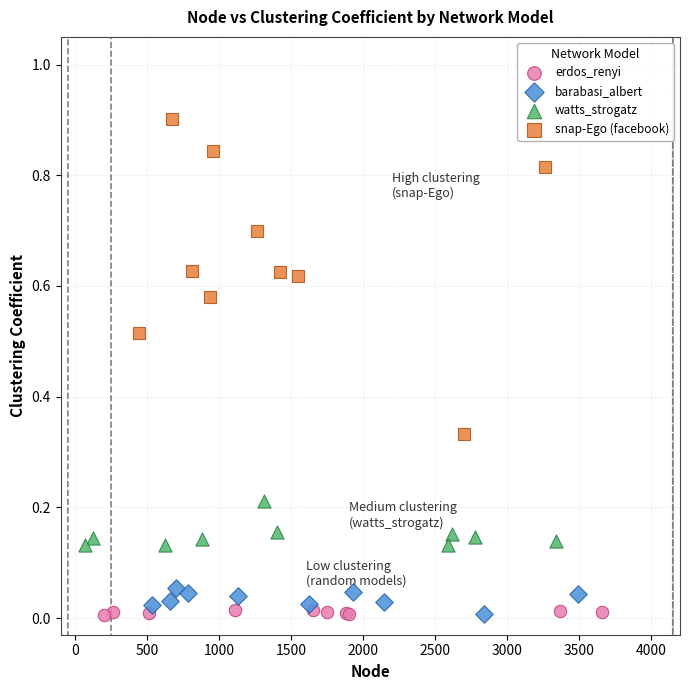

Which series has the largest Y range (max minus min)?

snap-Ego (facebook)